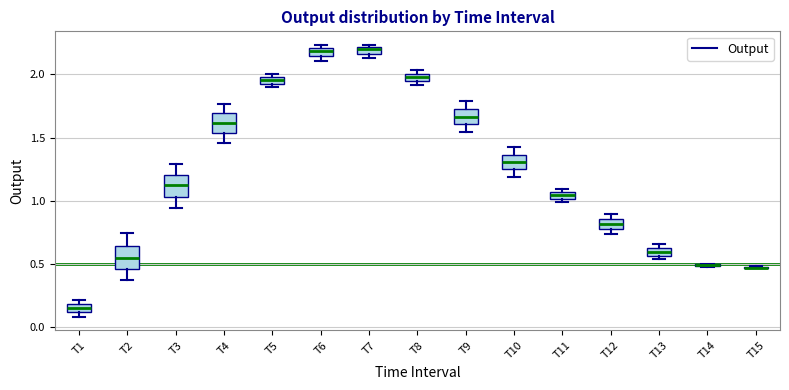

Where does the median line of the box for T9 sit on the y-axis? The values are not printed on the chart, so give them approximately, as read against the axis.

1.65